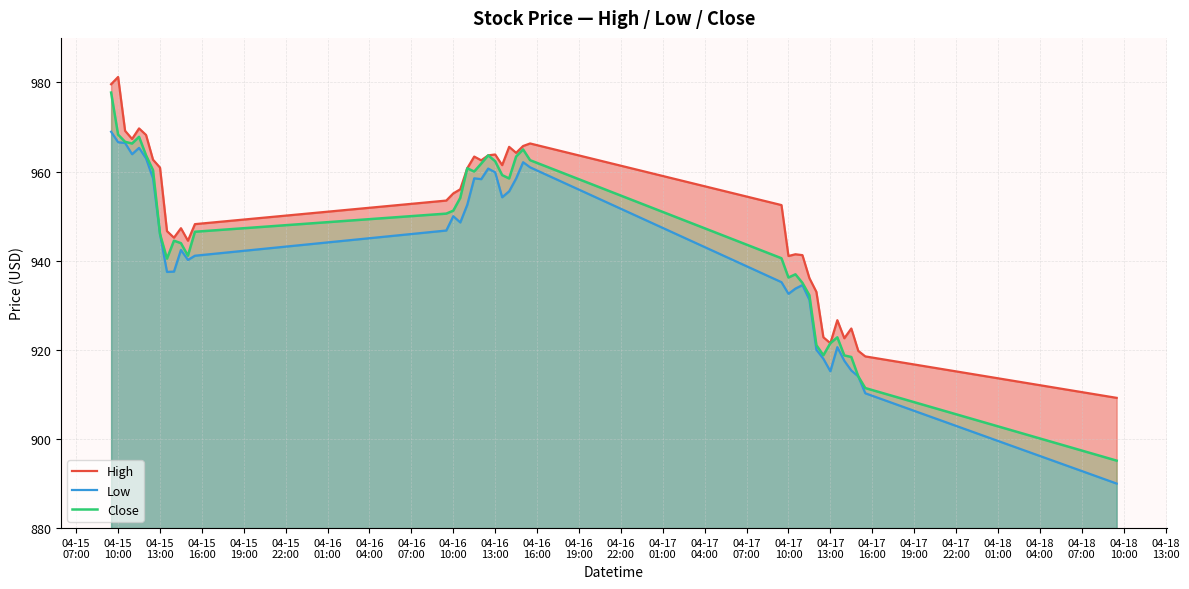

What is the difference between the maximum and second lowest values in the Close series?

66.3